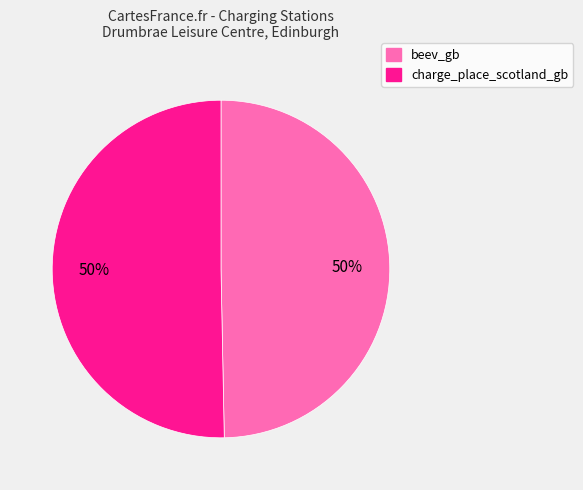

Count the number of slices in the pie.

2